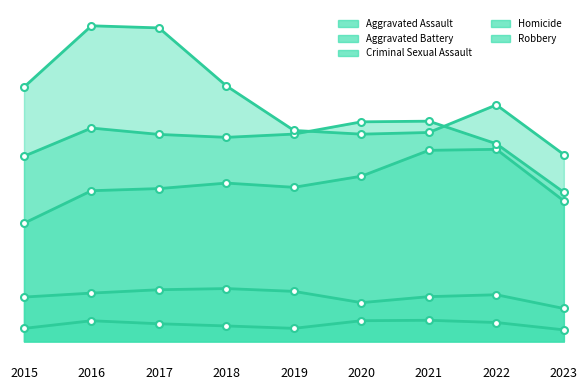

Reading left to right, transcribe all the data shown in this chart.

Aggravated Assault: 2015=4480	2016=5712	2017=5793	2018=6001	2019=5841	2020=6262	2021=7242	2022=7280	2023=5326
Aggravated Battery: 2015=7018	2016=8086	2017=7845	2018=7734	2019=7857	2020=8321	2021=8347	2022=7490	2023=5652
Criminal Sexual Assault: 2015=1683	2016=1834	2017=1961	2018=2005	2019=1899	2020=1472	2021=1699	2022=1771	2023=1250
Homicide: 2015=496	2016=786	2017=672	2018=589	2019=498	2020=787	2021=804	2022=719	2023=441
Robbery: 2015=9638	2016=11960	2017=11880	2018=9681	2019=7995	2020=7855	2021=7918	2022=8964	2023=7082